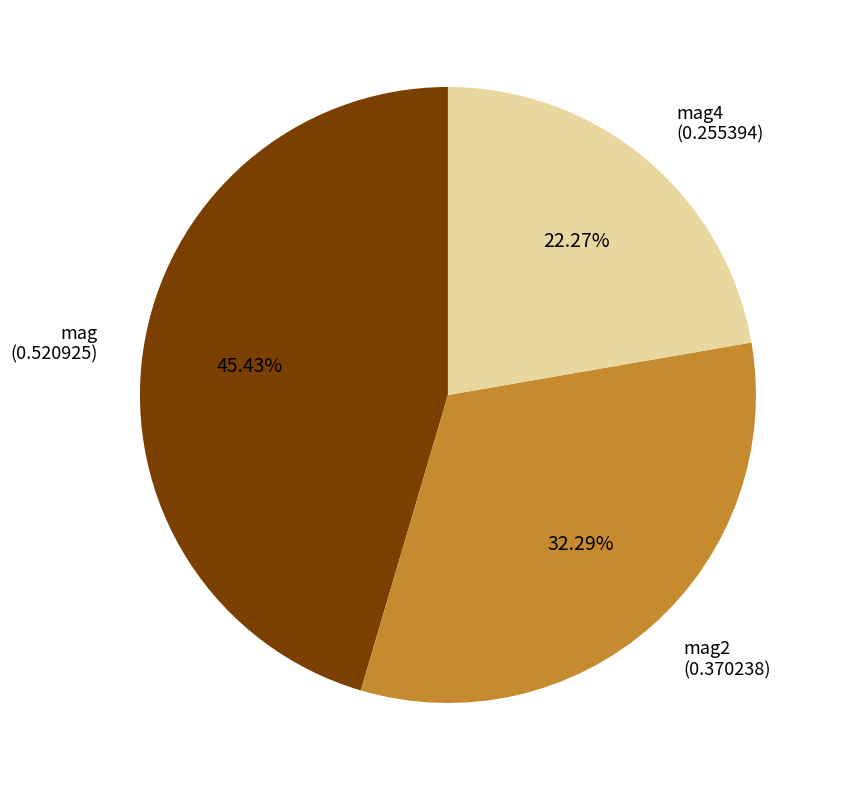

How many segments does this pie chart have?

3